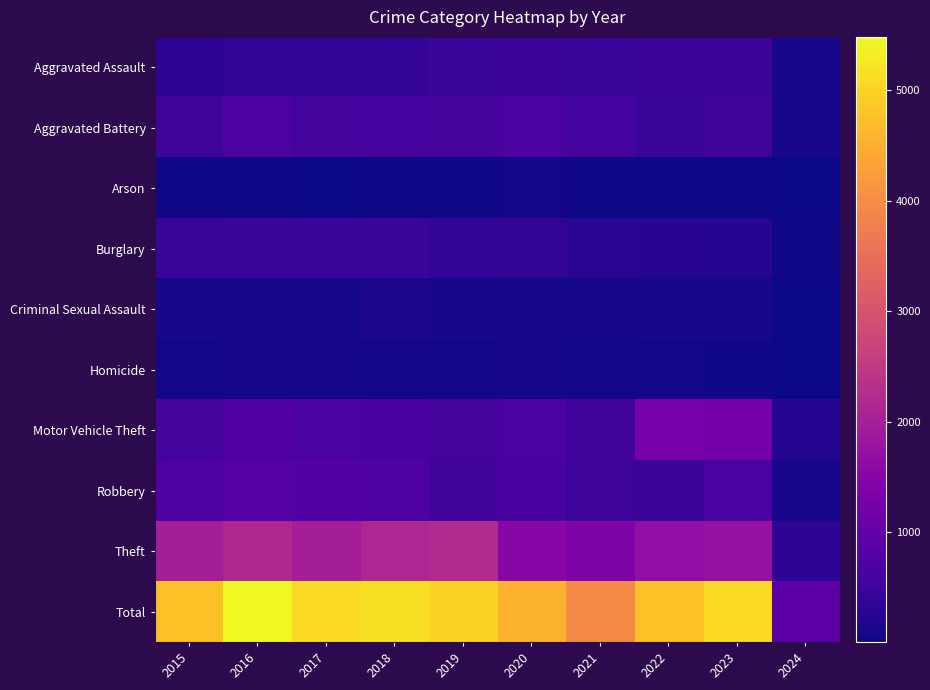

Reading left to right, transcribe all the data shown in this chart.

Aggravated Assault: 2015=323	2016=402	2017=396	2018=392	2019=452	2020=466	2021=452	2022=458	2023=488	2024=100
Aggravated Battery: 2015=515	2016=691	2017=623	2018=600	2019=608	2020=686	2021=587	2022=446	2023=529	2024=98
Arson: 2015=35	2016=40	2017=23	2018=37	2019=32	2020=55	2021=43	2022=31	2023=39	2024=6
Burglary: 2015=421	2016=451	2017=453	2018=443	2019=383	2020=357	2021=280	2022=253	2023=224	2024=44
Criminal Sexual Assault: 2015=105	2016=87	2017=91	2018=123	2019=102	2020=89	2021=81	2022=93	2023=97	2024=17
Homicide: 2015=50	2016=87	2017=82	2018=56	2019=53	2020=81	2021=69	2022=49	2023=48	2024=7
Motor Vehicle Theft: 2015=614	2016=756	2017=680	2018=631	2019=611	2020=673	2021=560	2022=1272	2023=1244	2024=215
Robbery: 2015=726	2016=819	2017=780	2018=741	2019=577	2020=637	2021=506	2022=495	2023=690	2024=110
Theft: 2015=1981	2016=2148	2017=1968	2018=2140	2019=2190	2020=1512	2021=1392	2022=1664	2023=1718	2024=314
Total: 2015=4770	2016=5481	2017=5096	2018=5163	2019=5008	2020=4556	2021=3970	2022=4761	2023=5077	2024=911